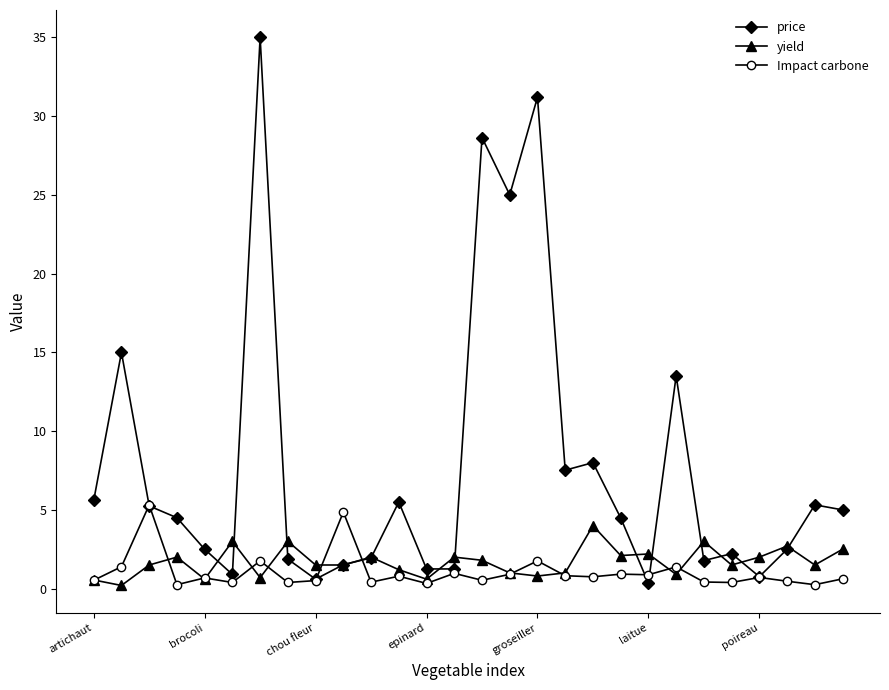

Which series has the largest total across all categories?

price